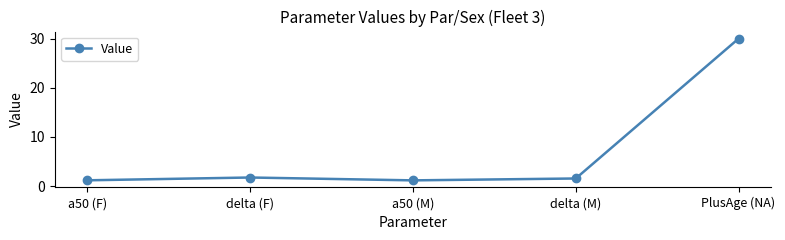

Count the number of categories in the chart.

5